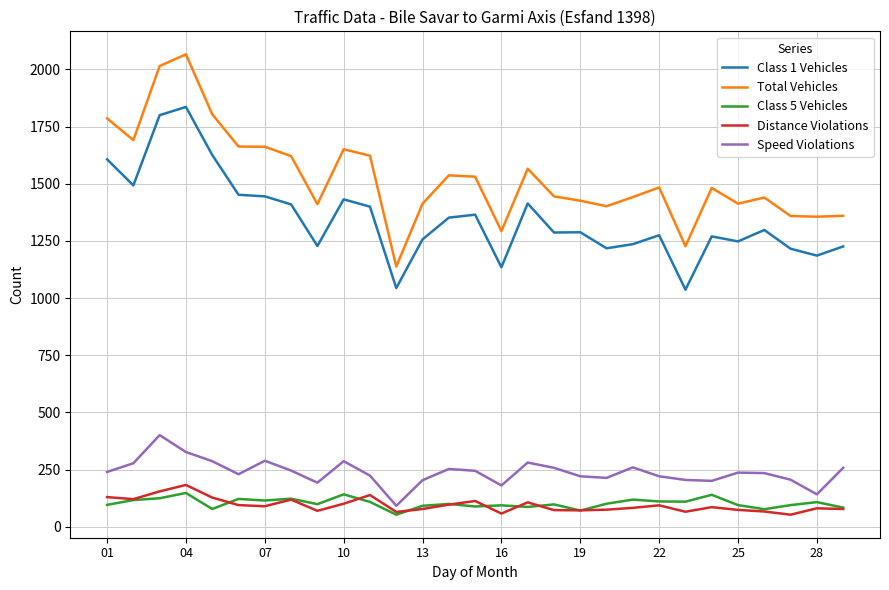

What is the smallest value displayed?

53